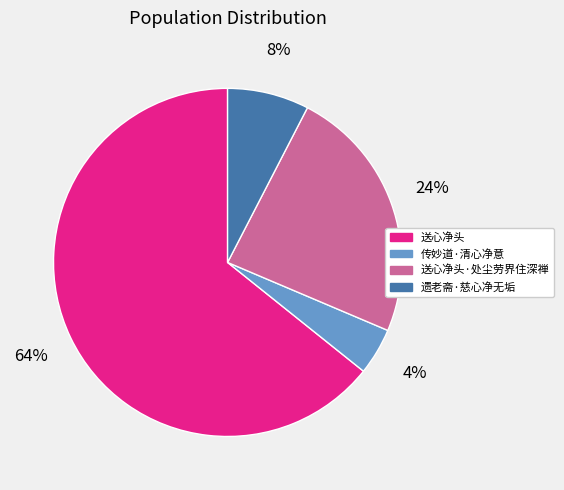

The 送心净头·处尘劳界住深禅 slice represents 10% of the pie. True or false?

False